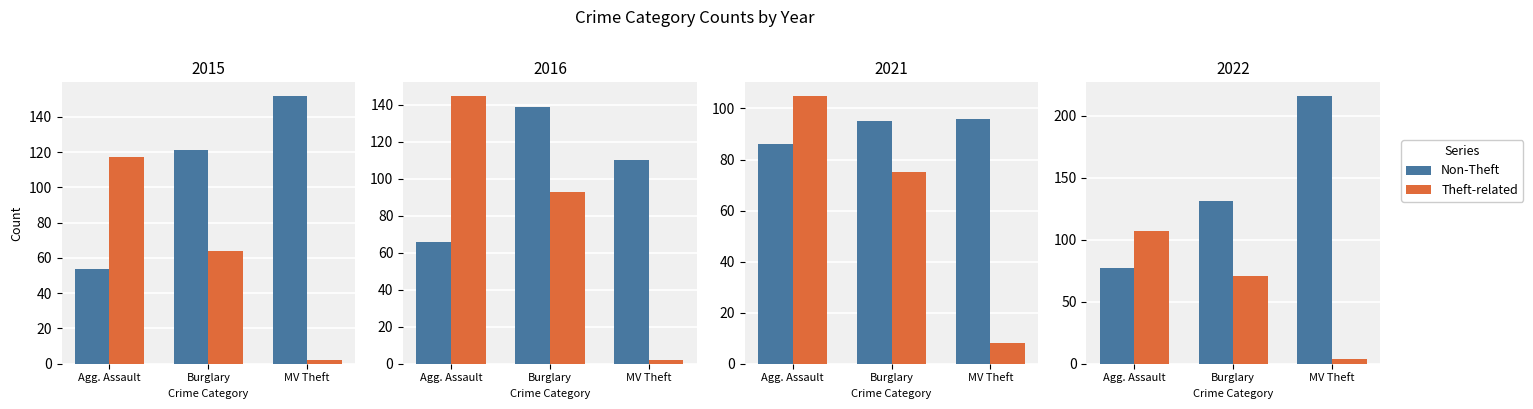

The value of Non-Theft at MV Theft is 216. True or false?

True